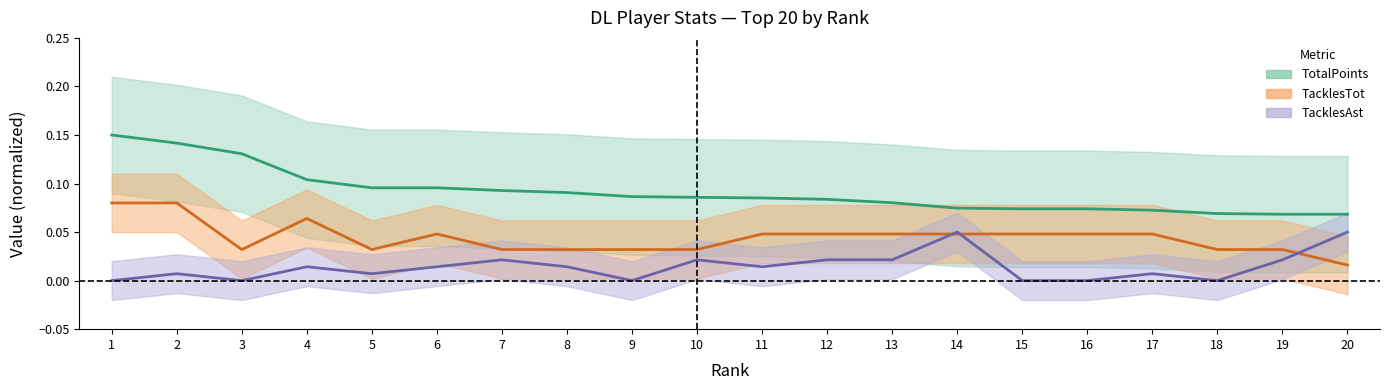

Reading right to left, list all the values displayed in this chart.

TotalPoints: 0.1	0.1	0.1	0.1	0.1	0.1	0.1	0.1	0.1	0.1	0.1	0.1	0.1	0.1	0.1	0.1	0.1	0.1	0.1	0.1
TacklesTot: 0.0	0.0	0.0	0.0	0.0	0.0	0.0	0.0	0.0	0.0	0.0	0.0	0.0	0.0	0.0	0.0	0.1	0.0	0.1	0.1
TacklesAst: 0.1	0.0	0.0	0.0	0.0	0.0	0.1	0.0	0.0	0.0	0.0	0.0	0.0	0.0	0.0	0.0	0.0	0.0	0.0	0.0